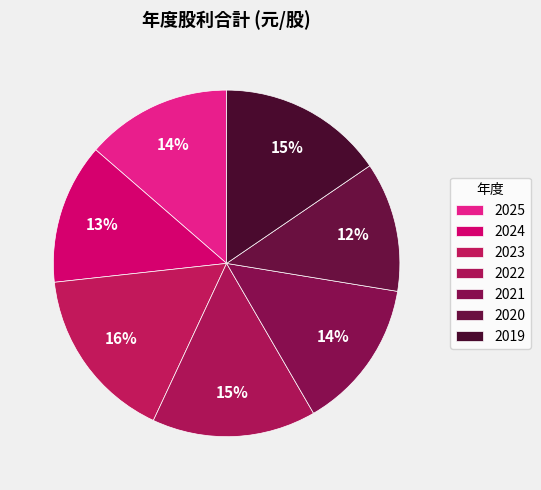

Combined, do 2025 and 2023 account for over 50%?

No